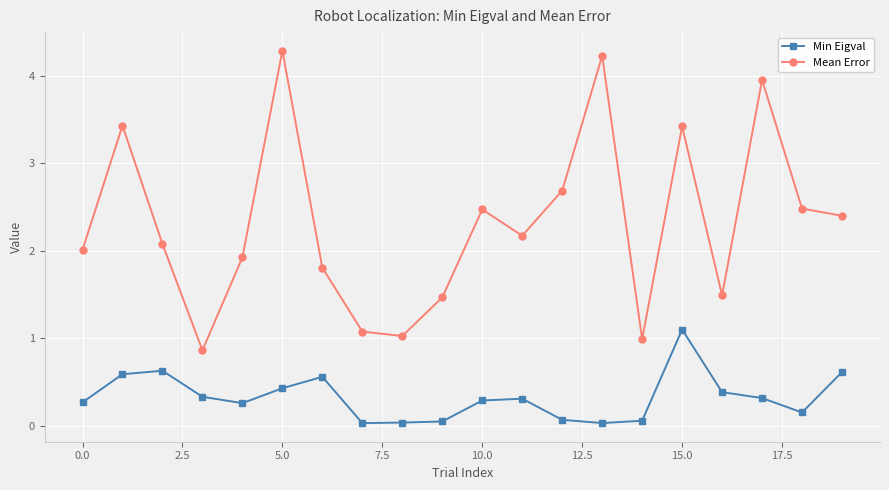

What is the difference between the second highest and minimum values in the Mean Error series?

3.4